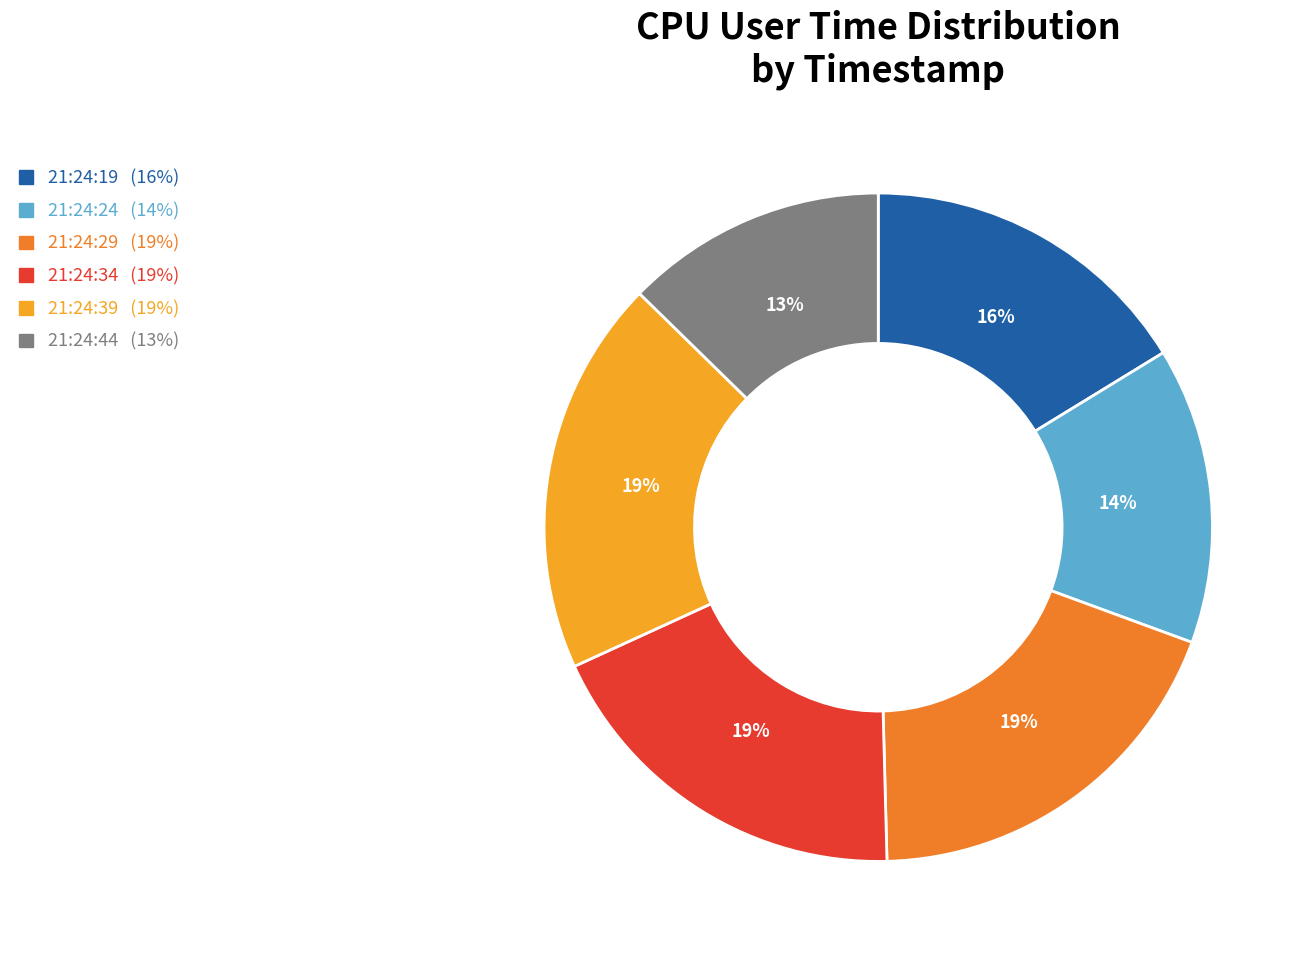

To the nearest percent, what portion does 21:24:29 represent?

19%